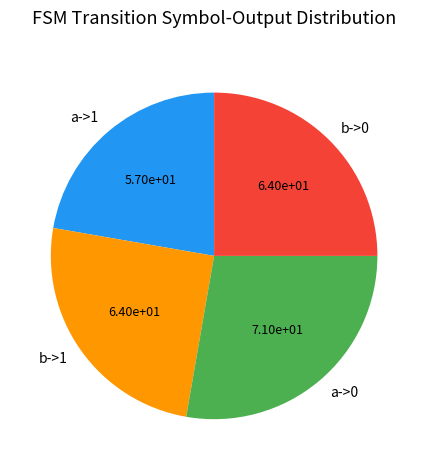

Which has a higher value, a->1 or b->0?

b->0